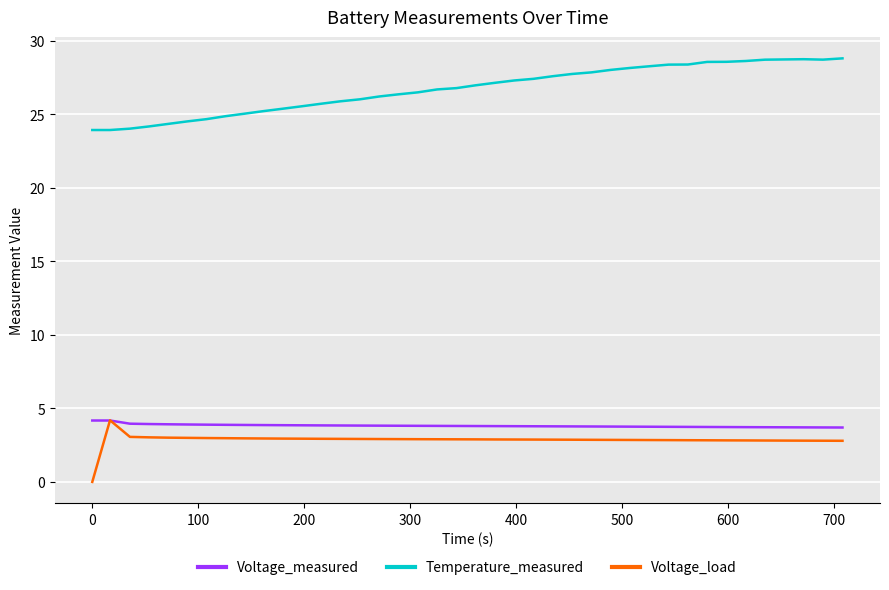

True or false: Temperature_measured and Voltage_load intersect in this chart.

False